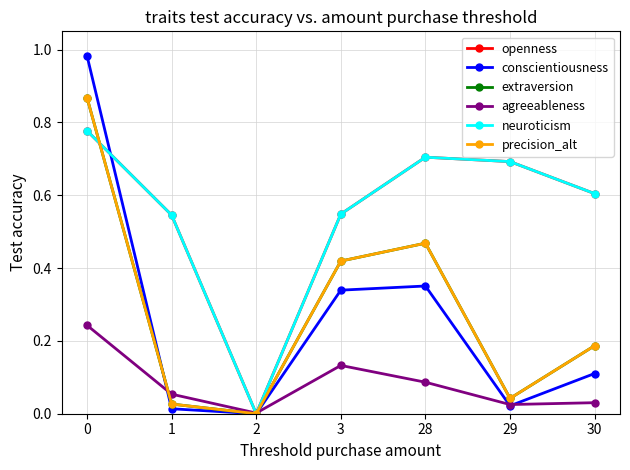

At which label is extraversion closest to 0?

2